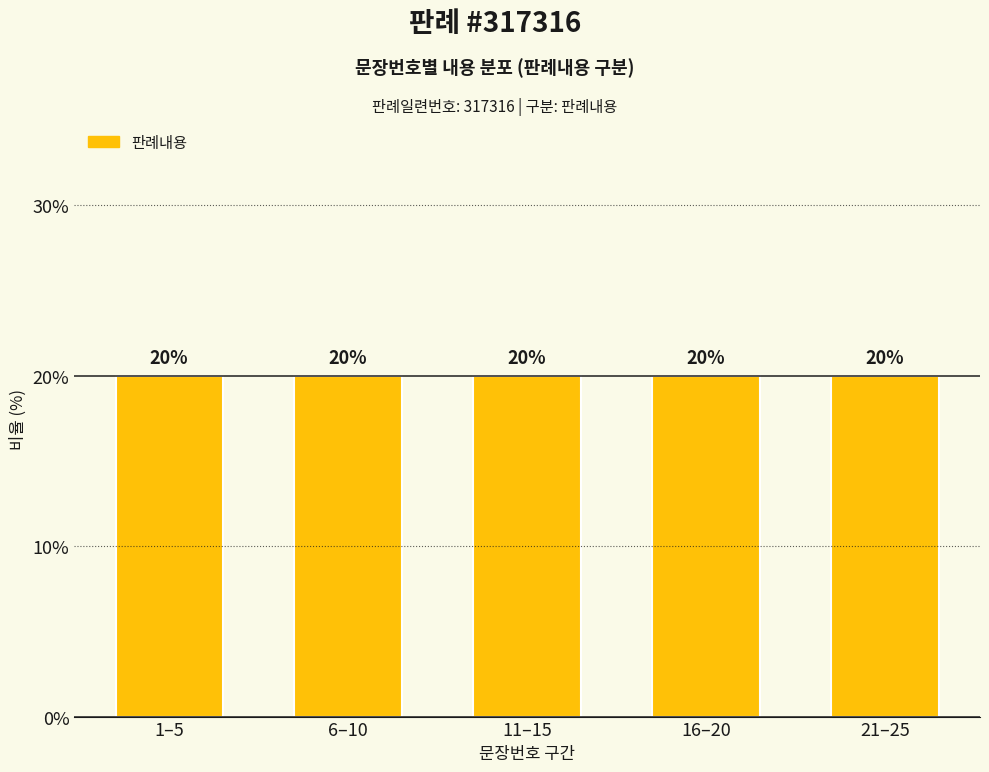

What value does the data have at 24, to the nearest 10?

20